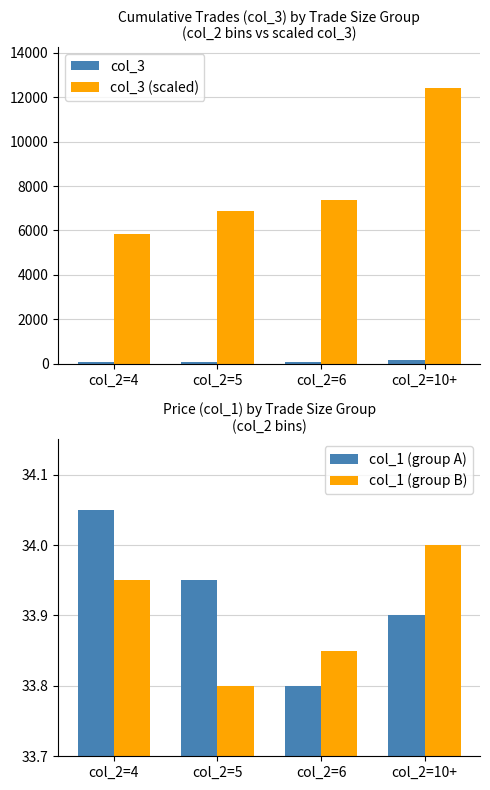

Which category has the highest value in the col_1 (group A) series?

col_2=4